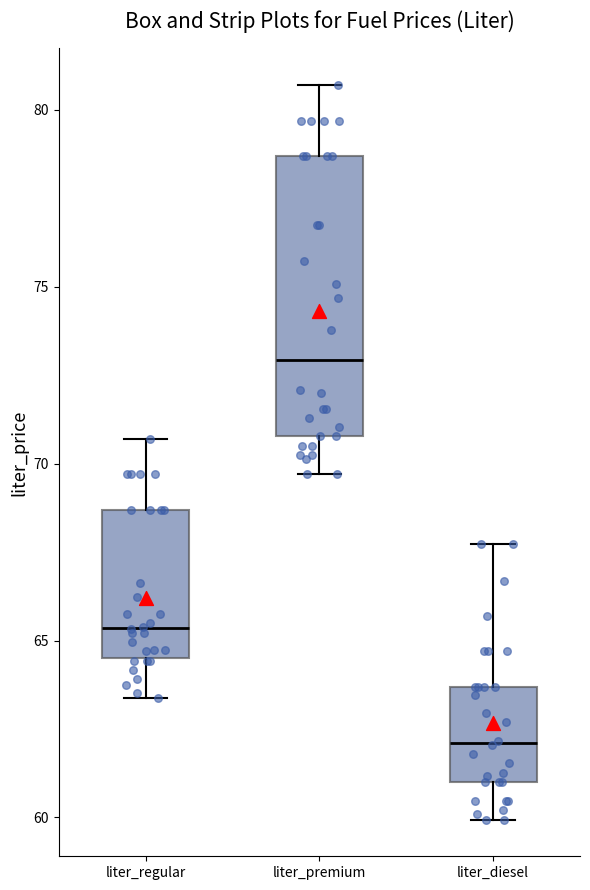

Comparing the boxes themselves (not the whiskers), which one is the tallest?

liter_premium